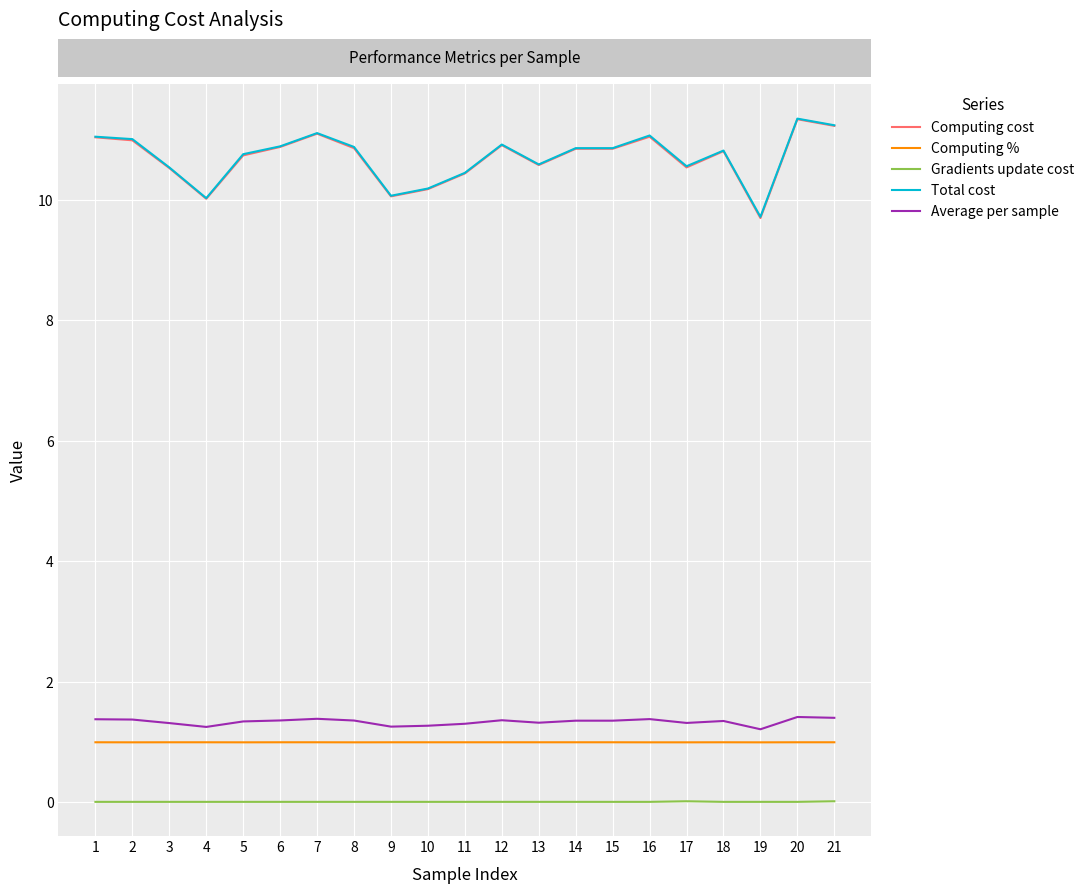

Which series has the largest range (max minus min)?

Computing cost